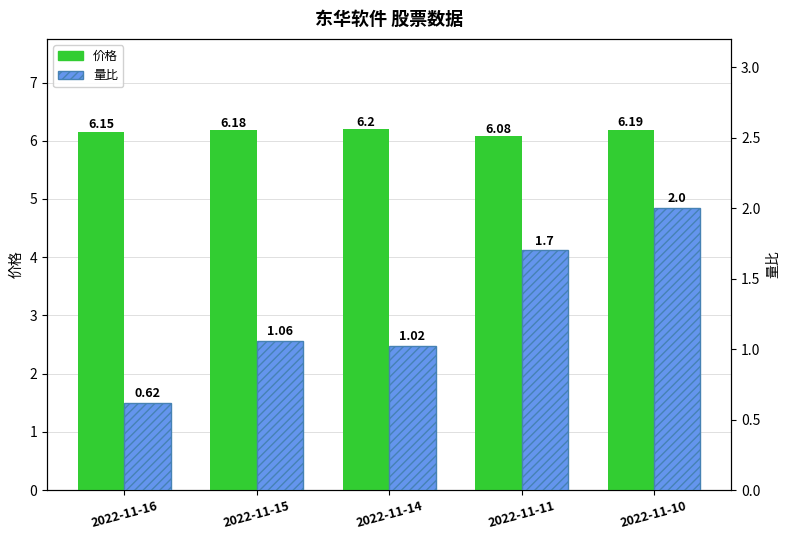

Where does the 量比 series first go above 1?

2022-11-15